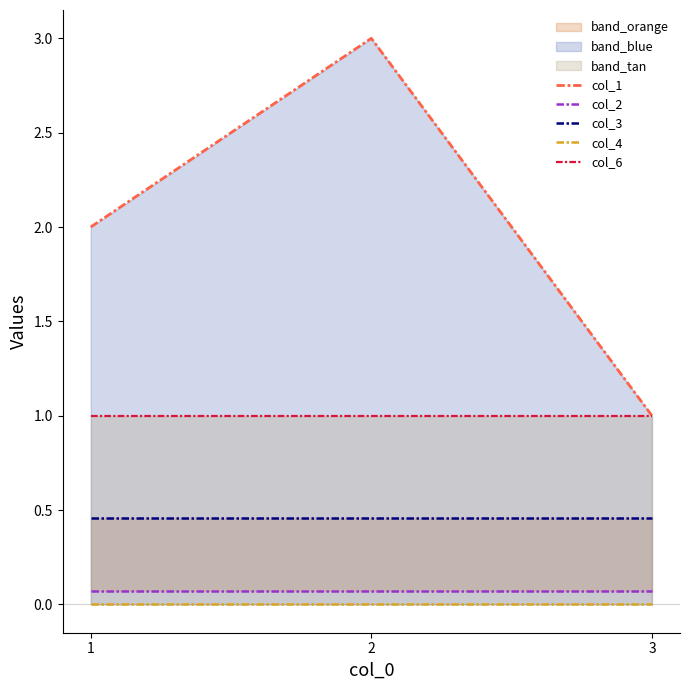

Where is col_1 nearest to the value 2?

1